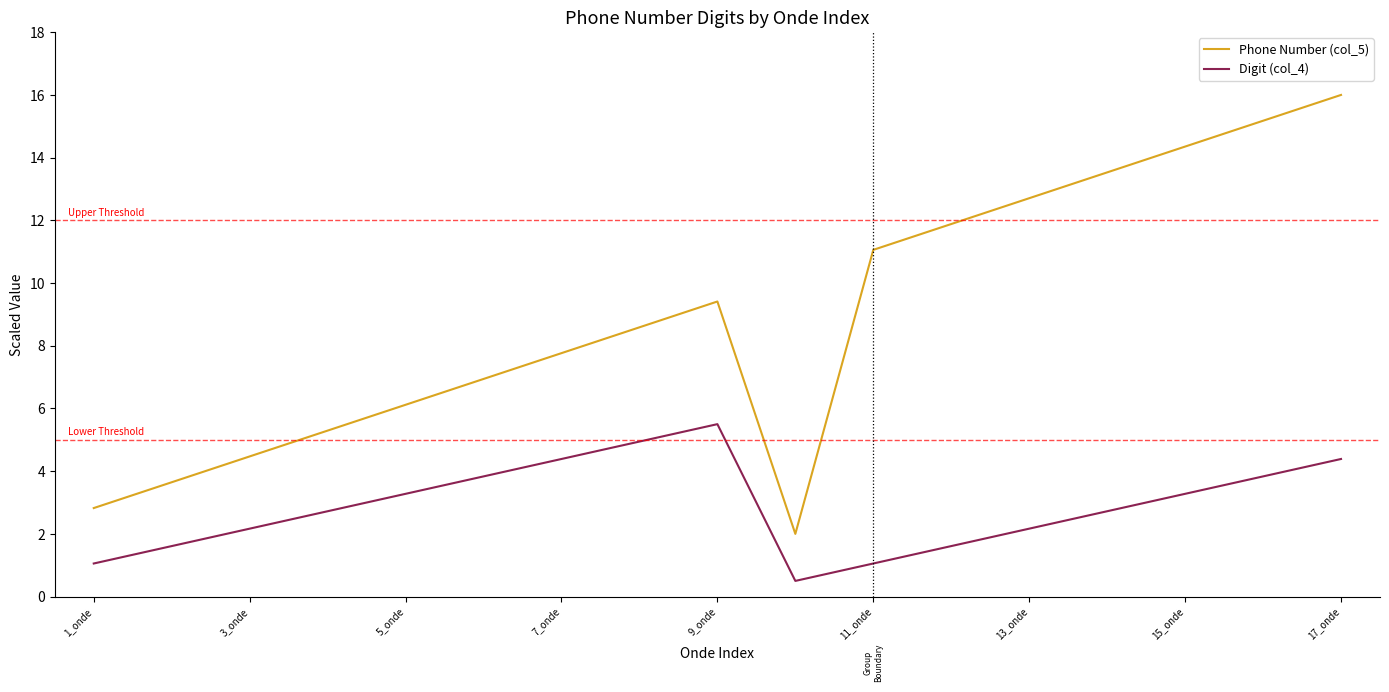

What are all the series names shown in the legend?

Phone Number (col_5), Digit (col_4)